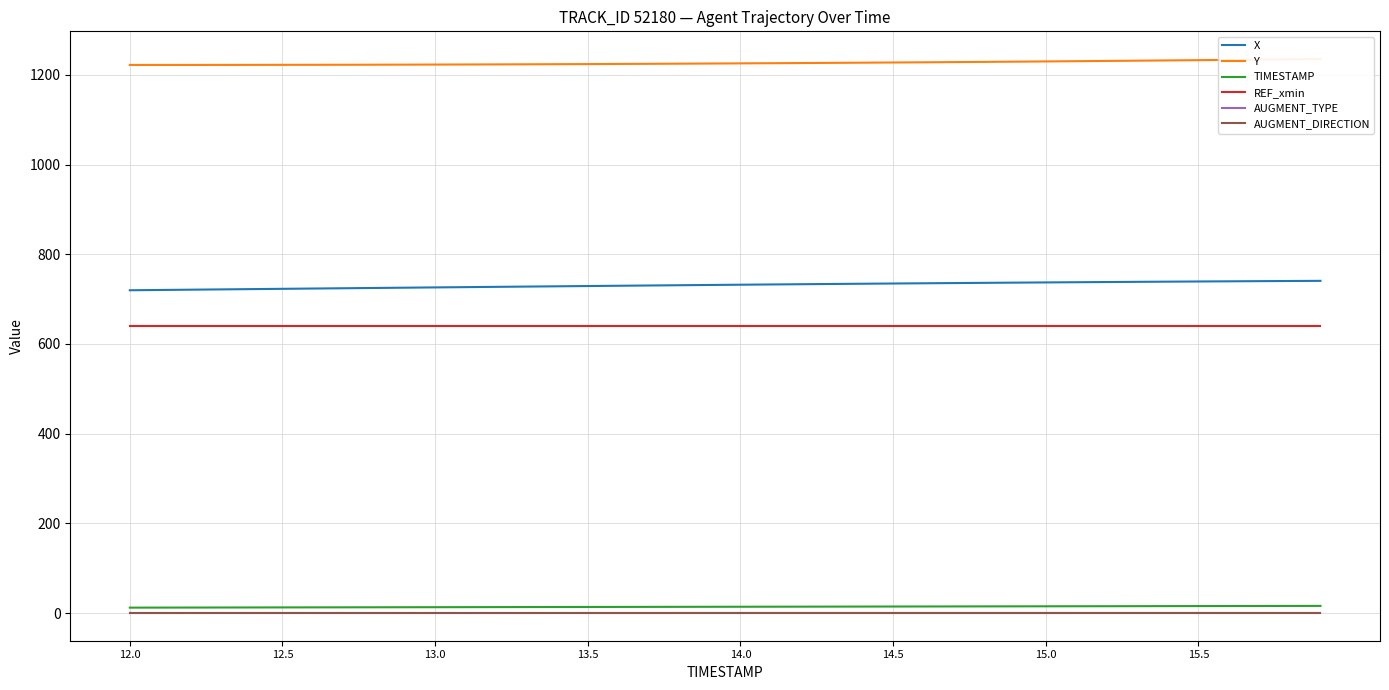

True or false: TIMESTAMP and X cross at least once.

False